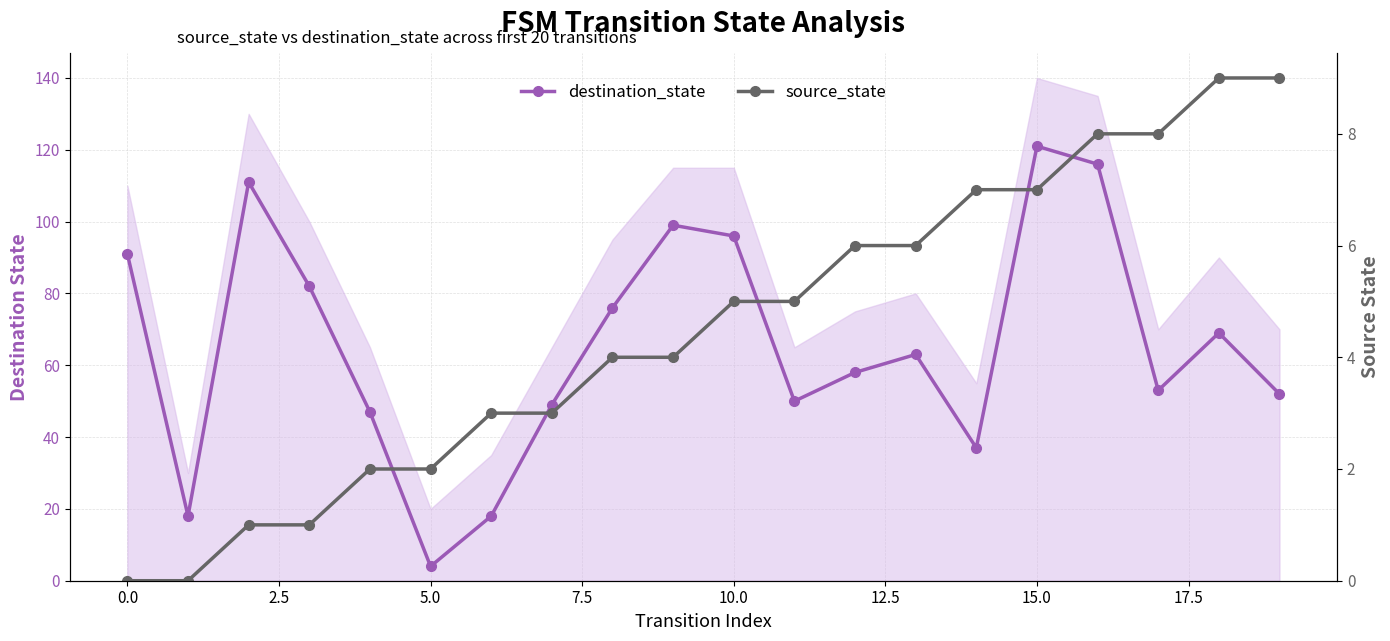

The value of source_state at 12 is 9. True or false?

False